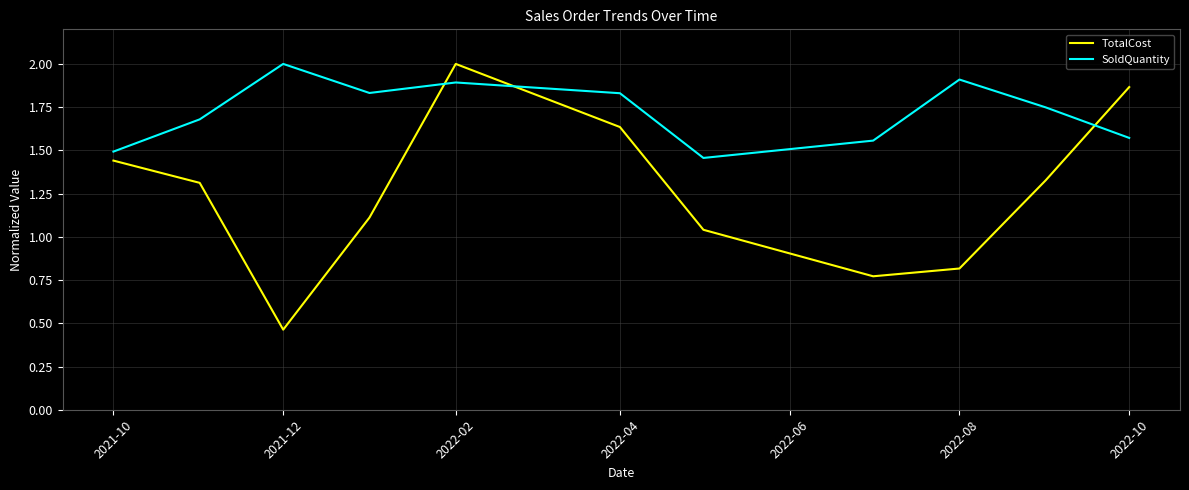

Which series has the widest spread of values?

TotalCost